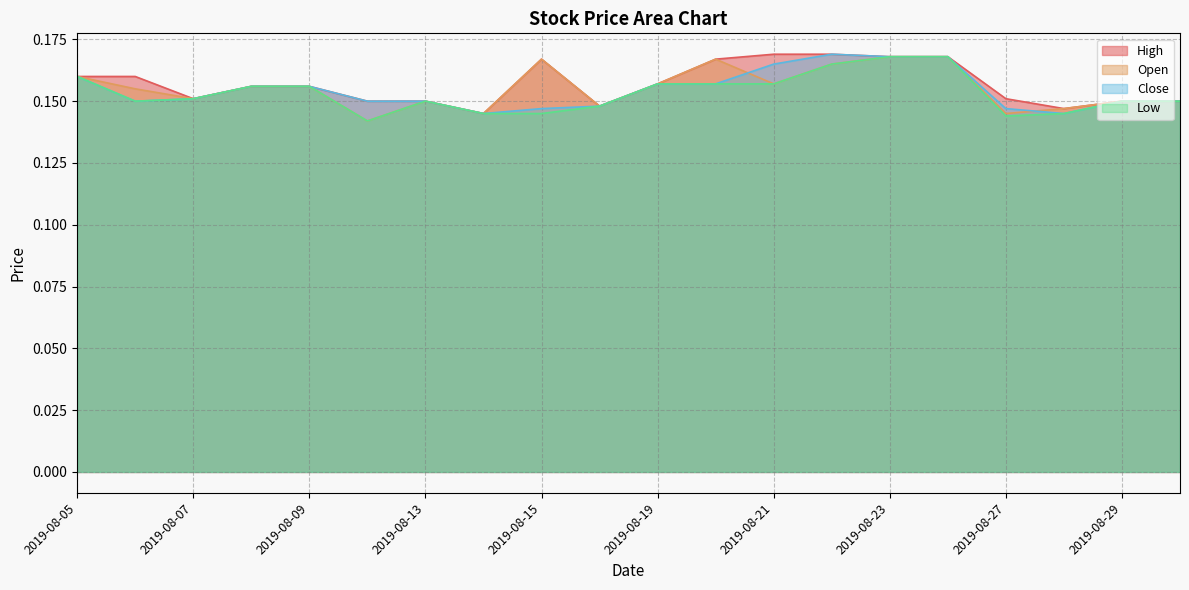

What is the average value of the High series?

0.2